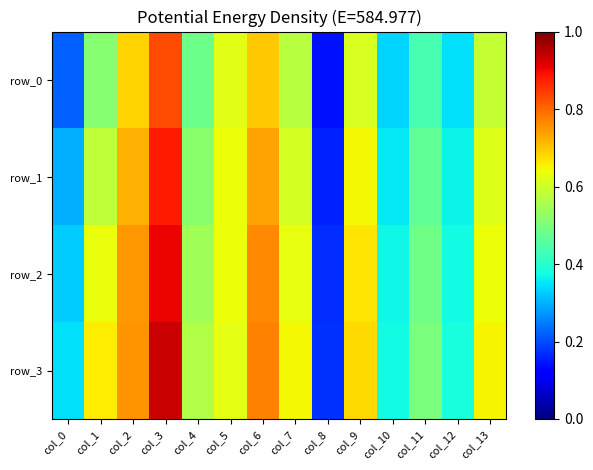

How many distinct data groups are displayed?

4